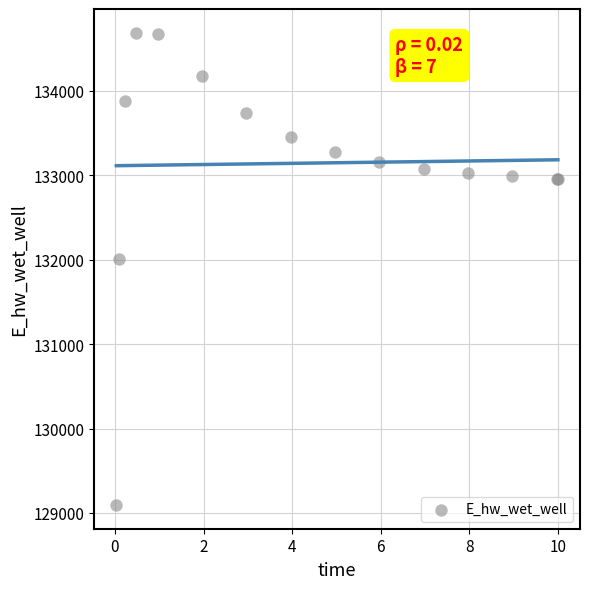

What Y value in the scatter plot is closest to 131891?

132013.3